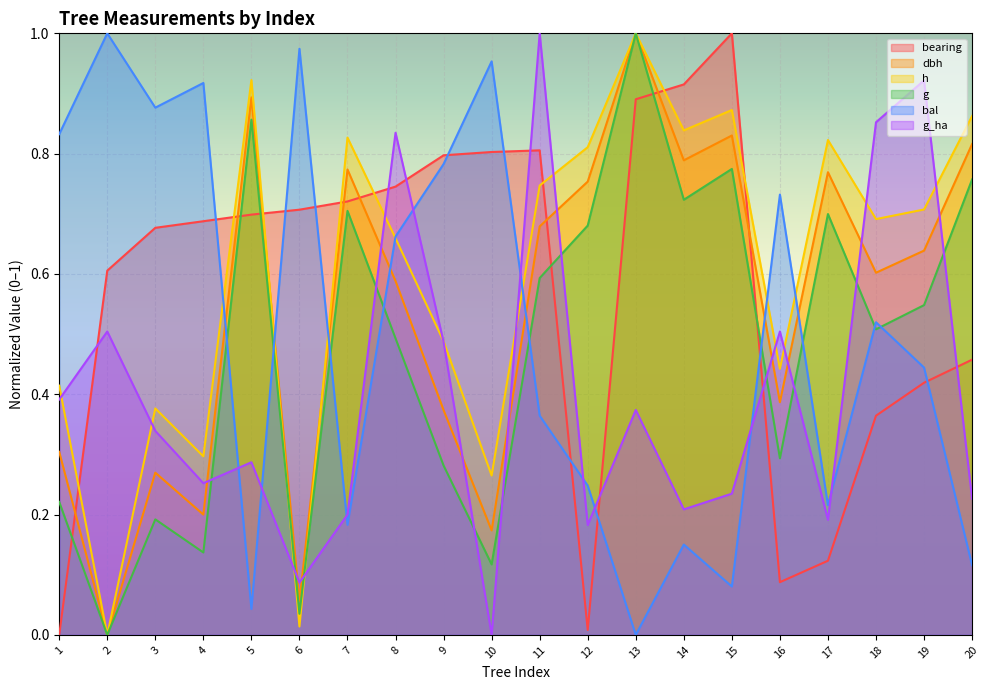

How many positive values does the bal series have?

19